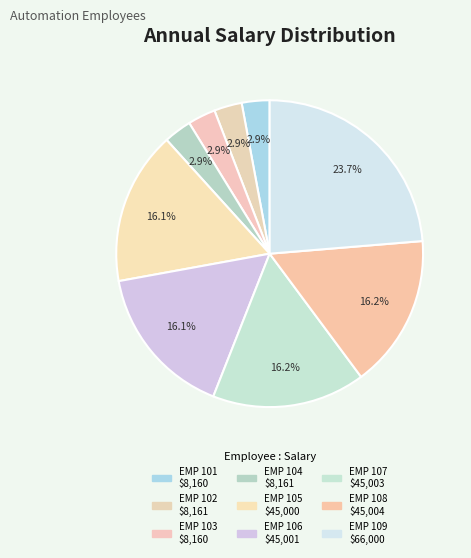

True or false: EMP 109 accounts for 24% of the total.

True